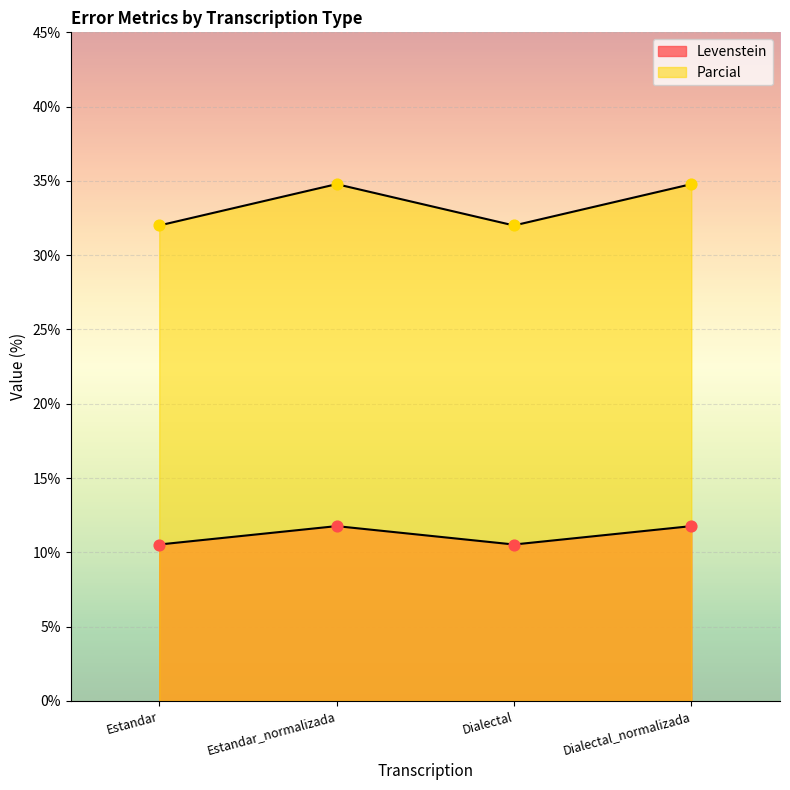

What is the total value across all series at Dialectal_normalizada?

46.5